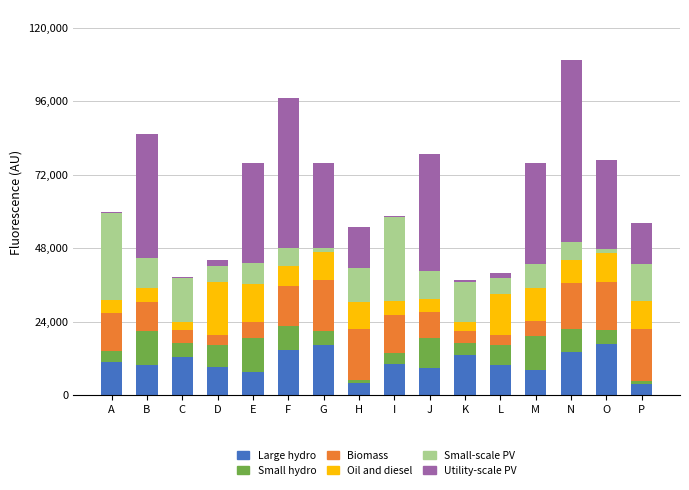

Is it true that Large hydro equals 9894 at B?

True